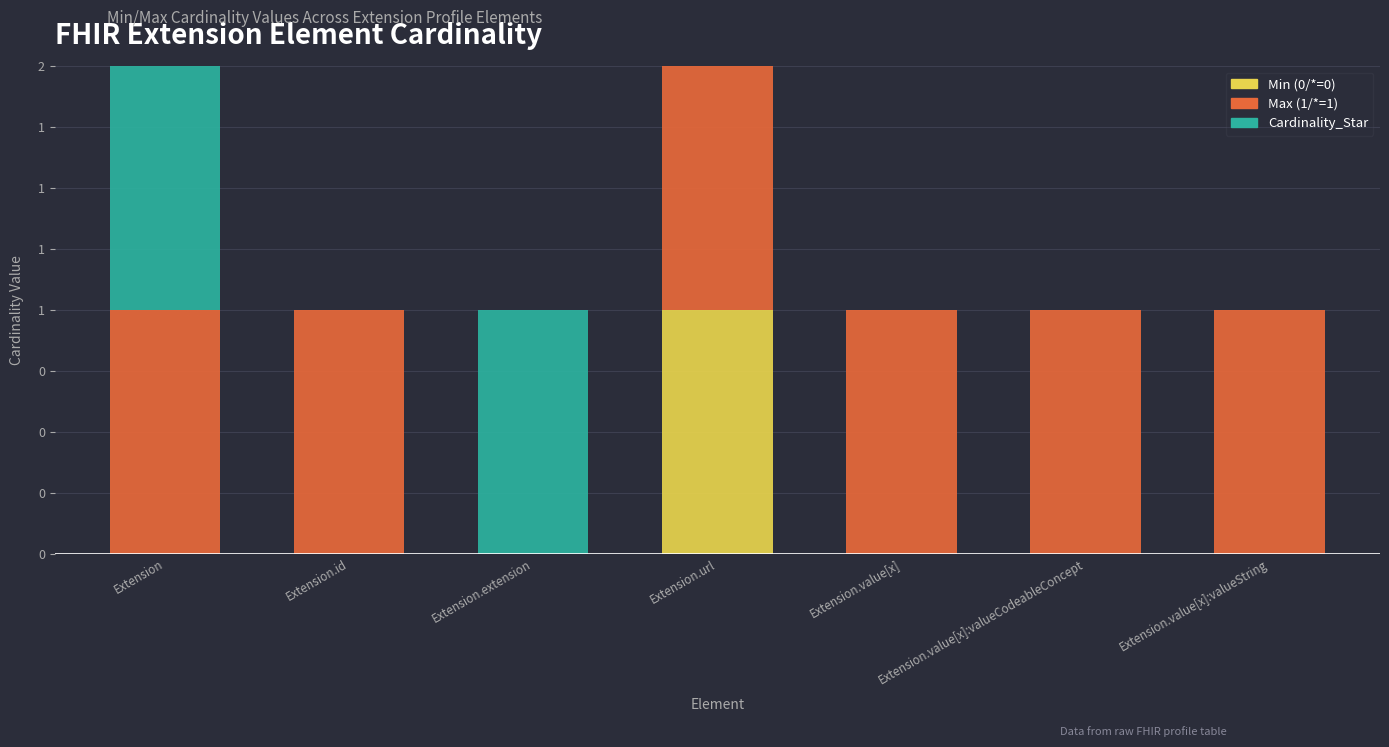

Rank the series by their average value, from highest to lowest.

Max (1/*=1), Cardinality_Star, Min (0/*=0)